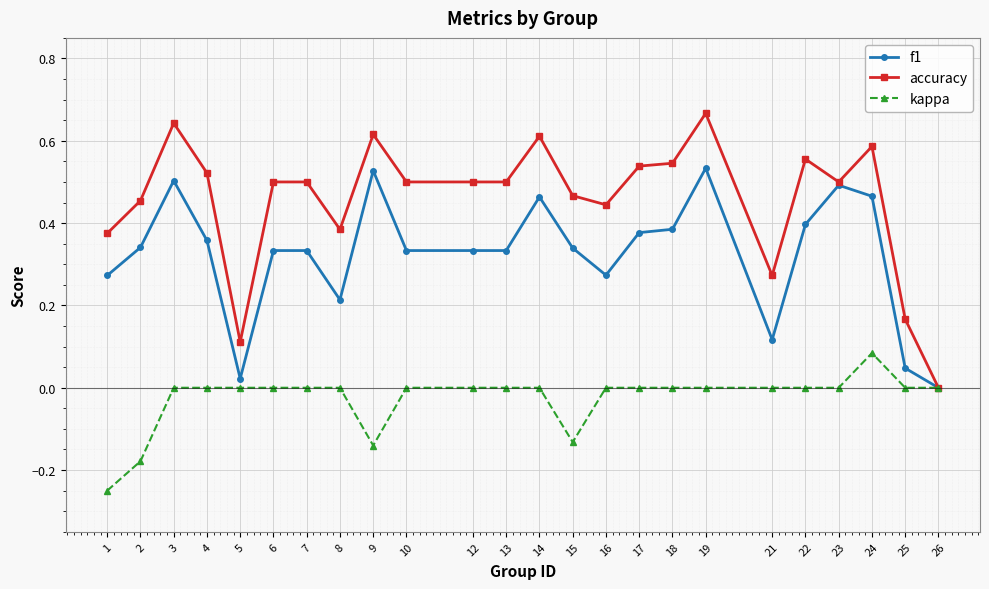

The f1 series shows 0.5 at 19. True or false?

True